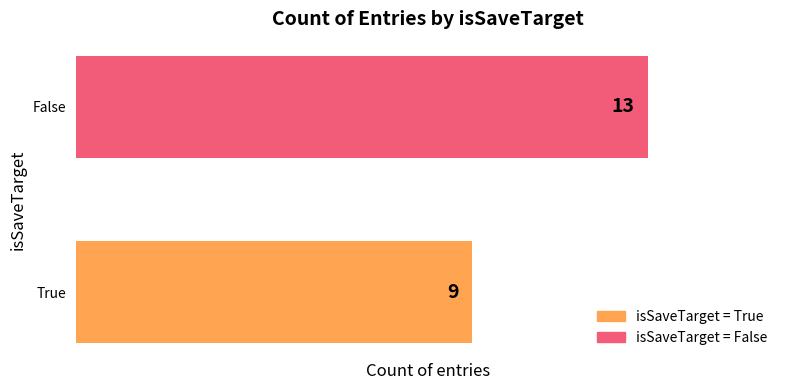

Approximately how many times larger is the value at True compared to False?

0.7